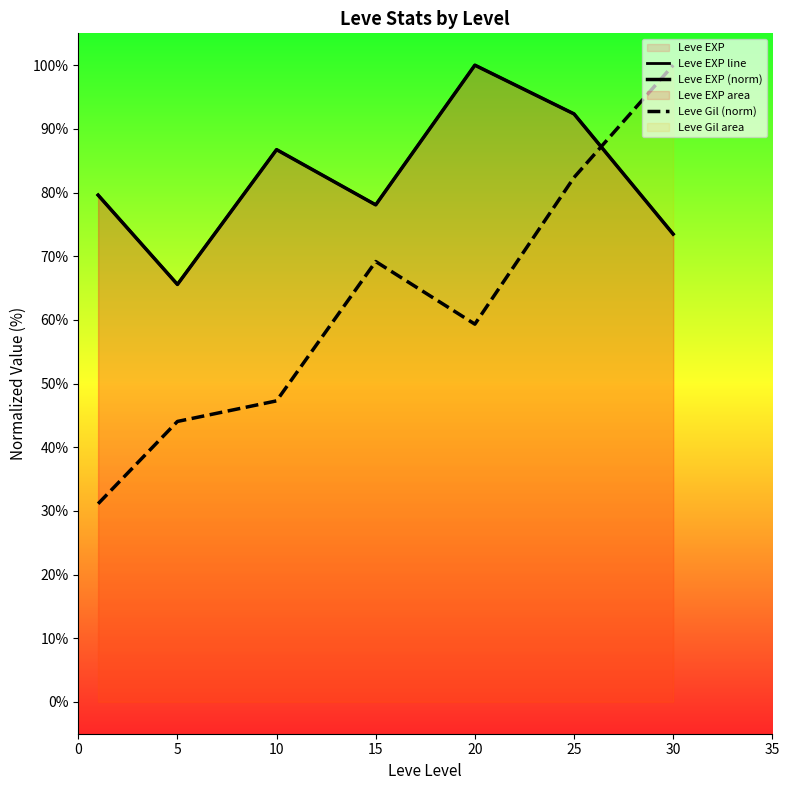

What is the sum of the Leve EXP (norm) values at 0 and 5?

145.2